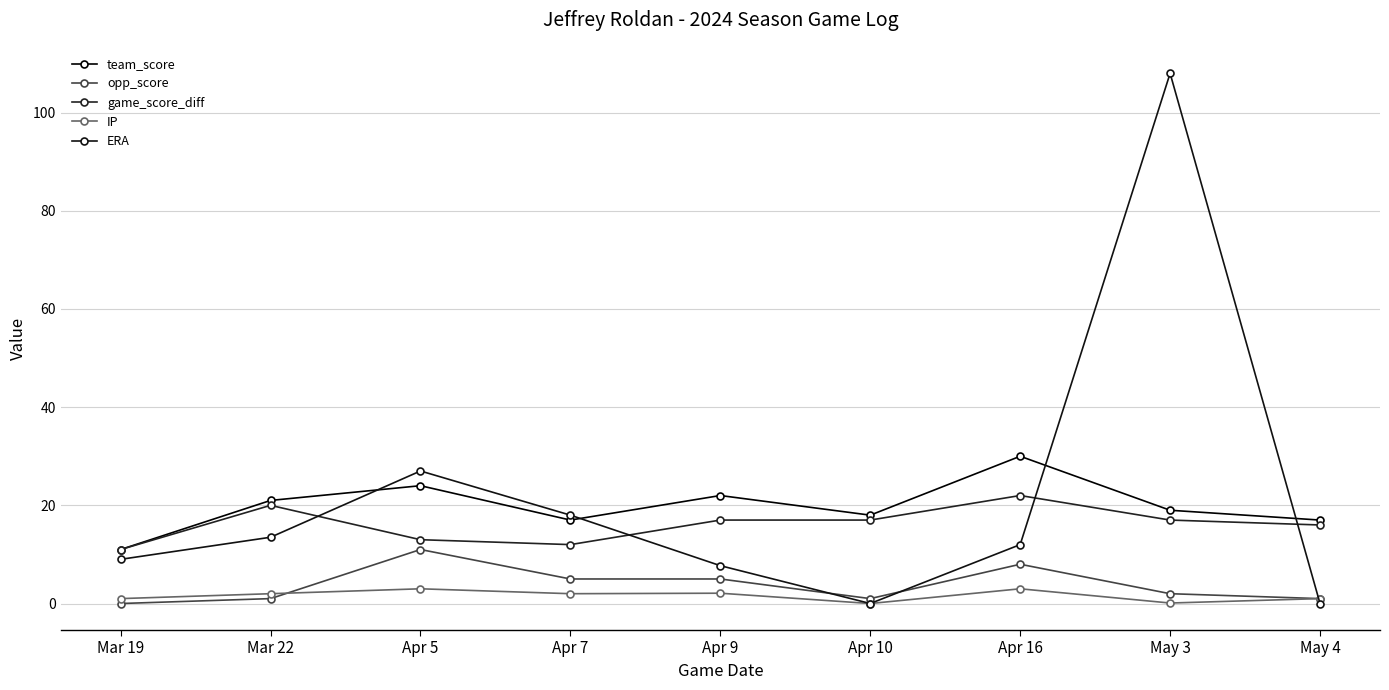

Reading left to right, what are all the values shown in this chart?

team_score: Mar 19=11.0	Mar 22=21.0	Apr 5=24.0	Apr 7=17.0	Apr 9=22.0	Apr 10=18.0	Apr 16=30.0	May 3=19.0	May 4=17.0
opp_score: Mar 19=0.0	Mar 22=1.0	Apr 5=11.0	Apr 7=5.0	Apr 9=5.0	Apr 10=1.0	Apr 16=8.0	May 3=2.0	May 4=1.0
game_score_diff: Mar 19=11.0	Mar 22=20.0	Apr 5=13.0	Apr 7=12.0	Apr 9=17.0	Apr 10=17.0	Apr 16=22.0	May 3=17.0	May 4=16.0
IP: Mar 19=1.0	Mar 22=2.0	Apr 5=3.0	Apr 7=2.0	Apr 9=2.1	Apr 10=0.0	Apr 16=3.0	May 3=0.1	May 4=1.0
ERA: Mar 19=9.0	Mar 22=13.5	Apr 5=27.0	Apr 7=18.0	Apr 9=7.7	Apr 10=0.0	Apr 16=12.0	May 3=108.0	May 4=0.0